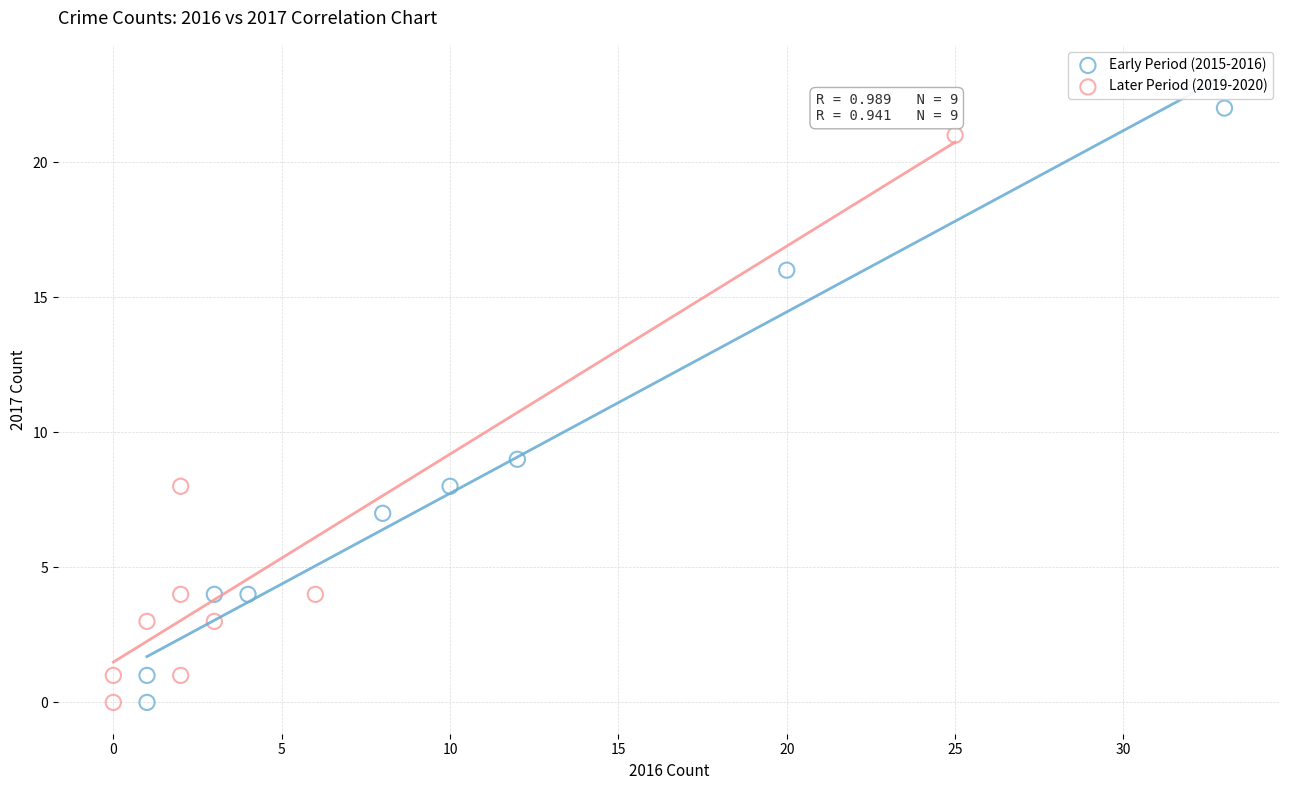

Which series contains the highest Y value?

Early Period (2015-2016)